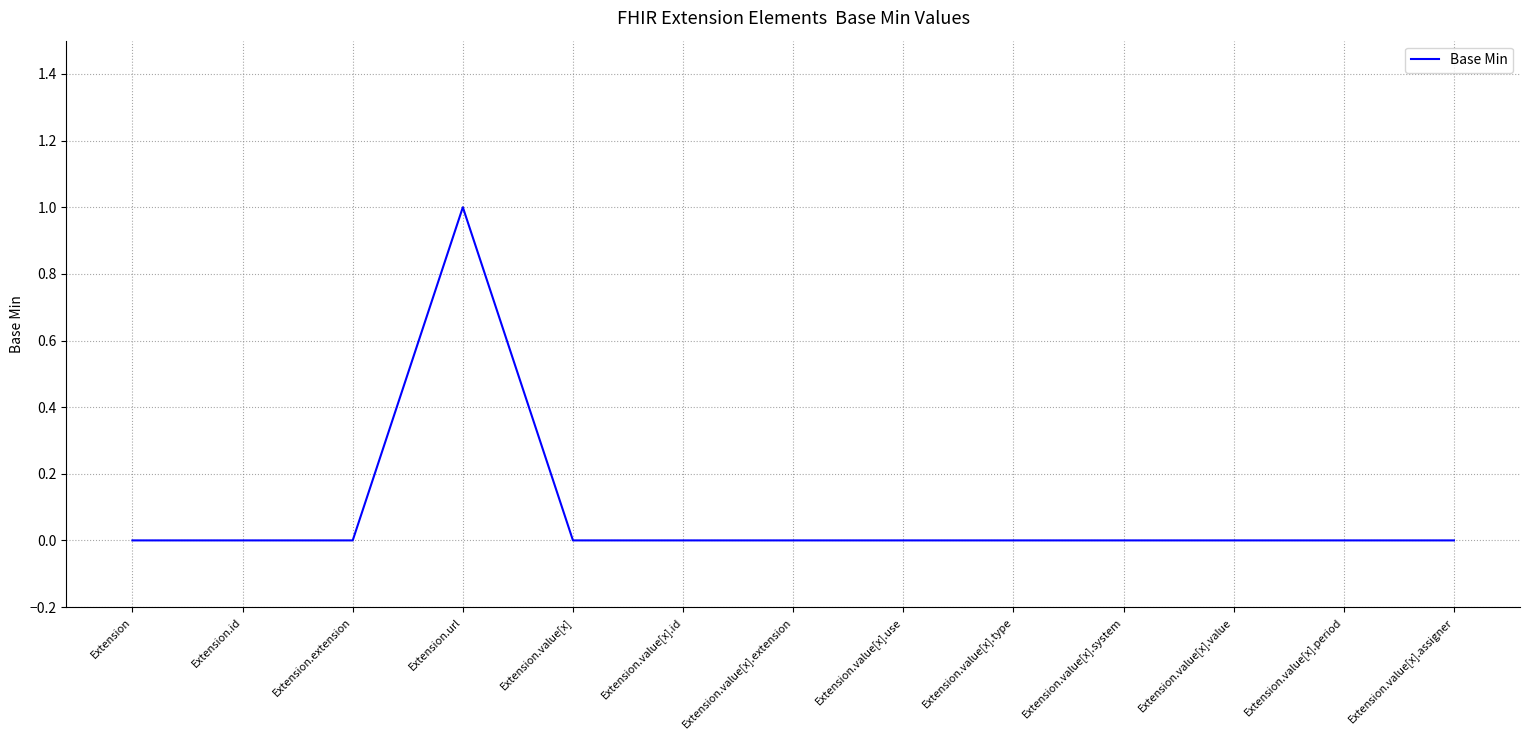

True or false: the data shows 0 at Extension.value[x].

True